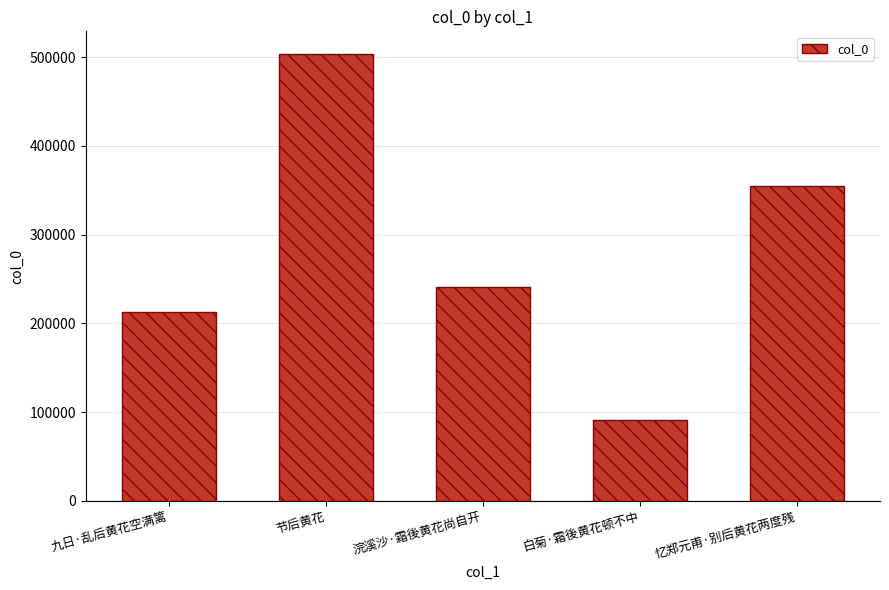

Rank the categories by value from lowest to highest.

白菊·霜後黄花顿不中, 九日·乱后黄花空满篱, 浣溪沙·霜後黄花尚自开, 忆郑元甫·别后黄花两度残, 节后黄花